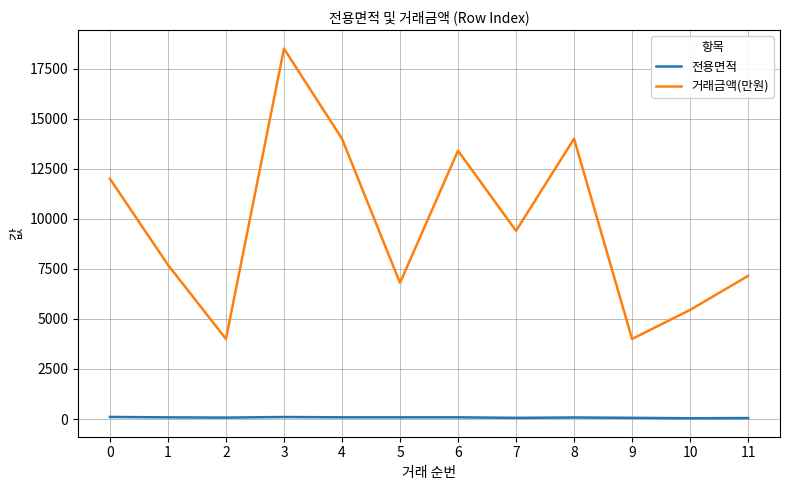

How many lines are shown in the chart?

2